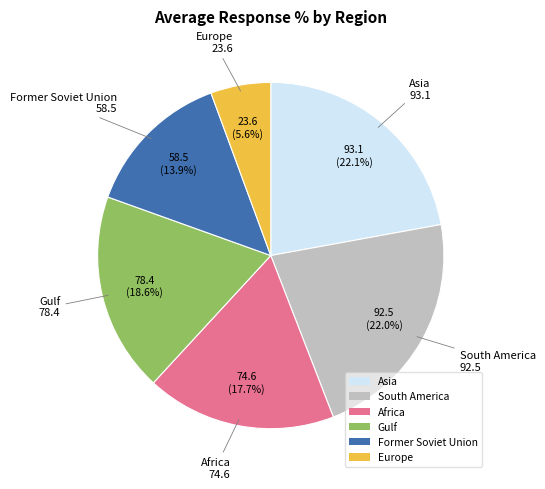

Is it true that South America is 13% of the pie?

False